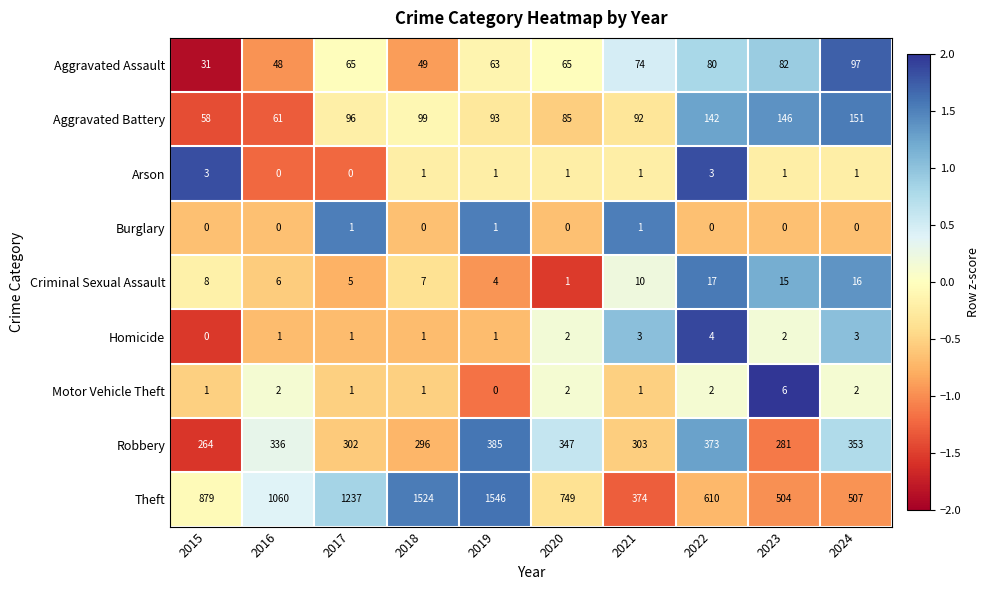

Which series has the largest total across all categories?

Theft